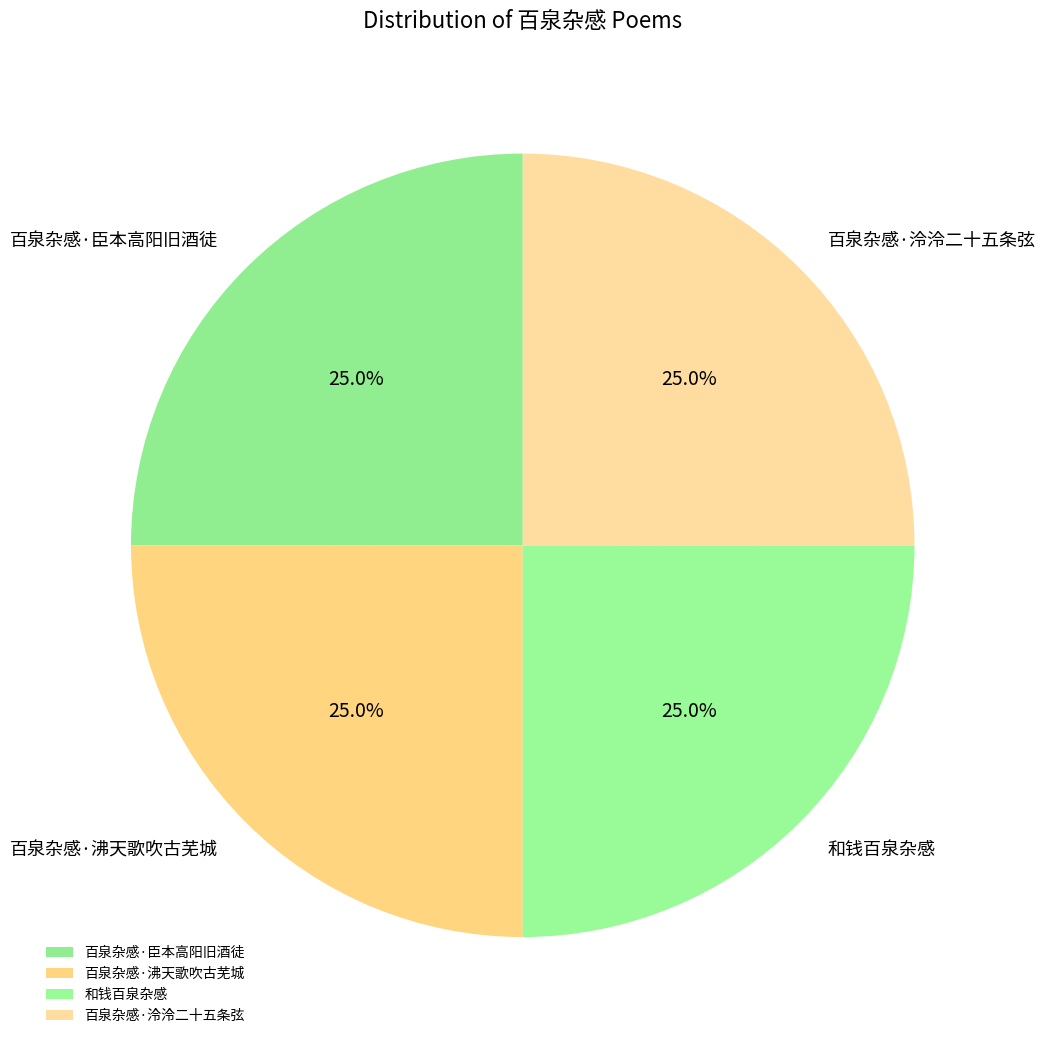

What is the ratio of the value at 百泉杂感·泠泠二十五条弦 to the value at 百泉杂感·沸天歌吹古芜城?

1.0